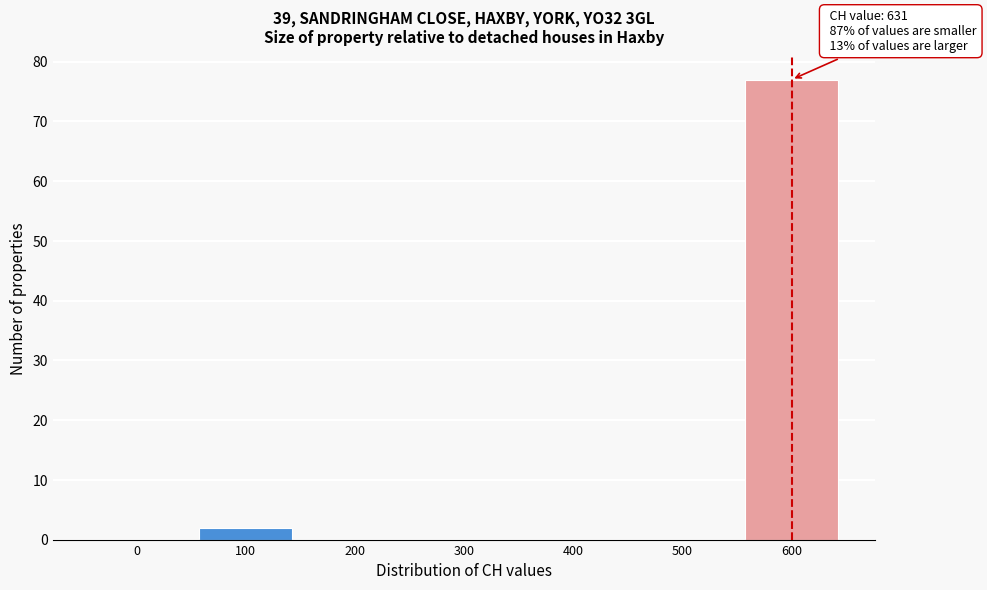

Reading left to right, extract all data points from this chart.

0=0	100=2	200=0	300=0	400=0	500=0	600=77